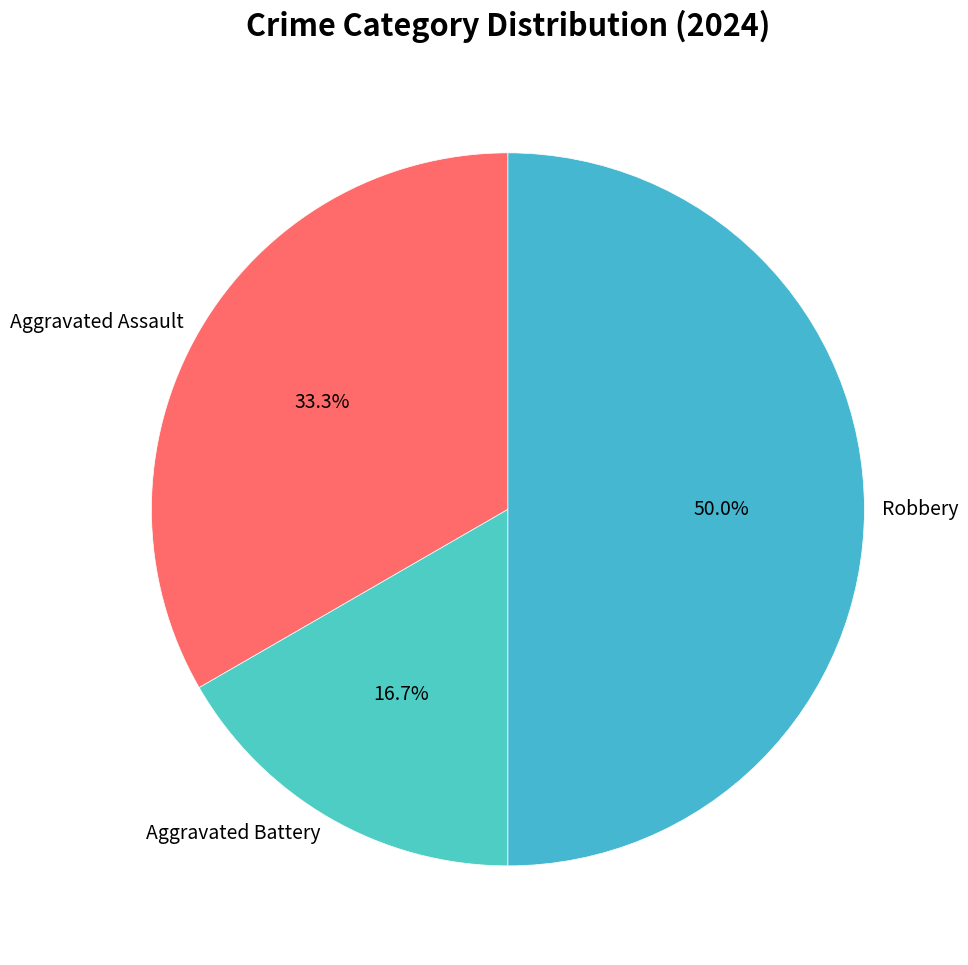

What percentage is the Aggravated Assault slice, to the nearest percent?

33%